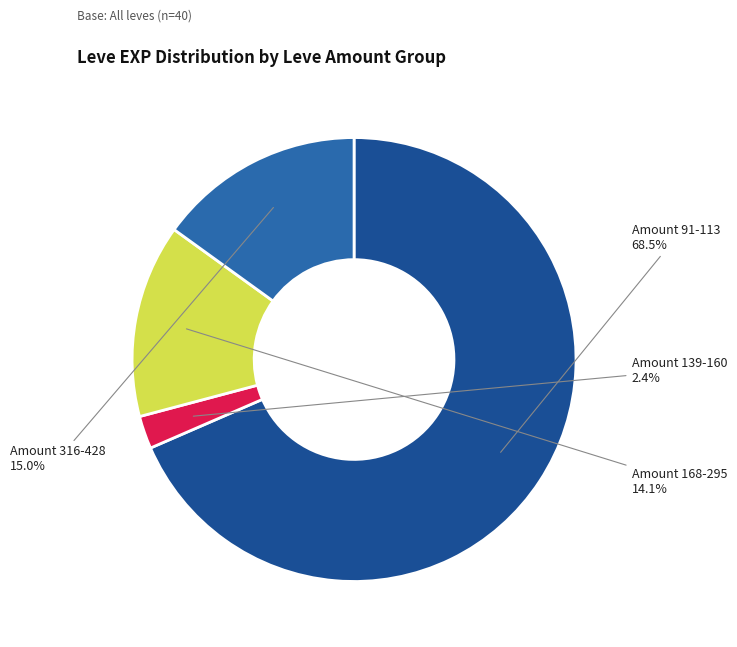

What is the smallest slice in the pie chart?

Amount 139-160